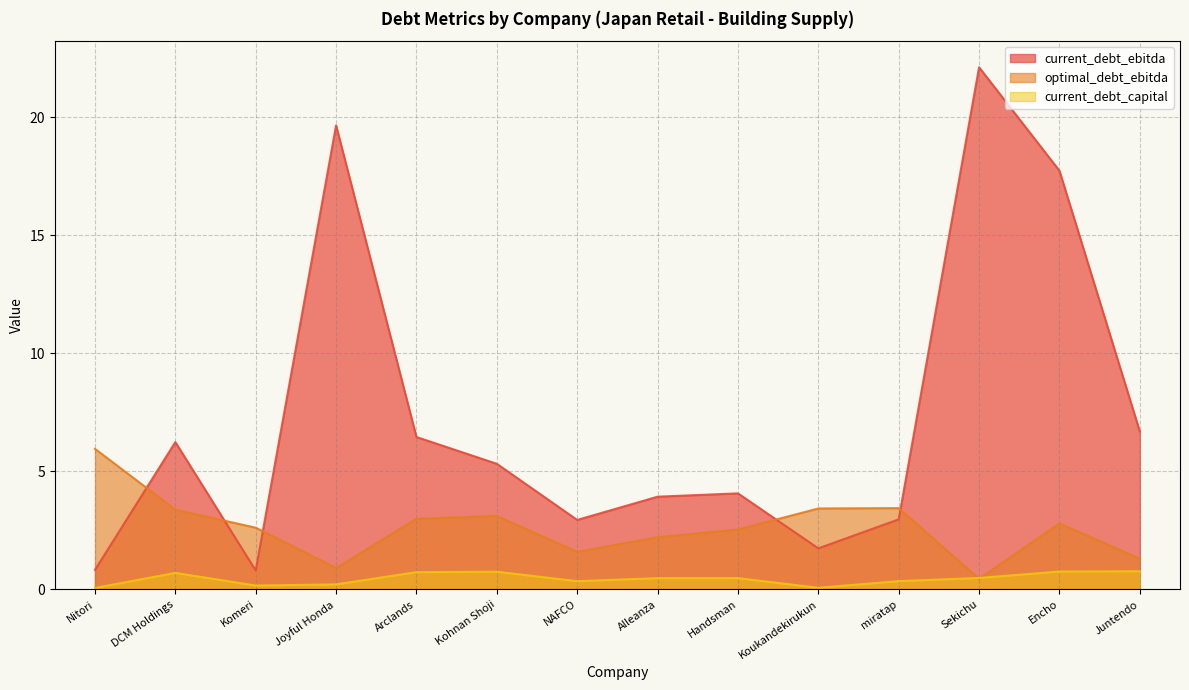

Reading left to right, what are all the values shown in this chart?

current_debt_ebitda: 0.8	6.2	0.8	19.6	6.5	5.3	2.9	3.9	4.1	1.7	3.0	22.1	17.7	6.7
optimal_debt_ebitda: 6.0	3.4	2.6	0.9	3.0	3.1	1.6	2.2	2.5	3.4	3.4	0.5	2.8	1.3
current_debt_capital: 0.1	0.7	0.2	0.2	0.7	0.8	0.4	0.5	0.5	0.1	0.4	0.5	0.8	0.8